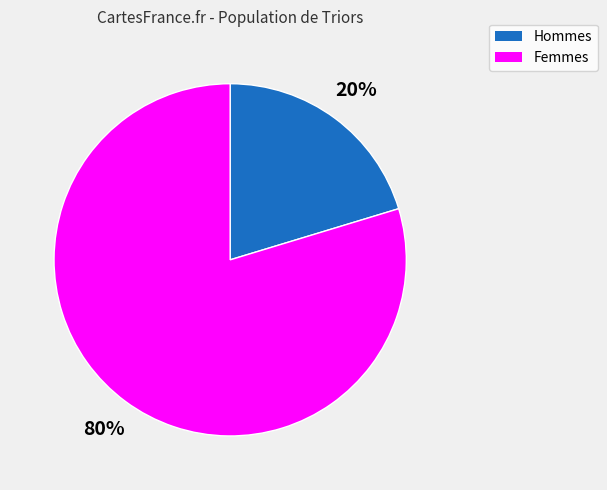

Does any single category account for the majority?

Yes